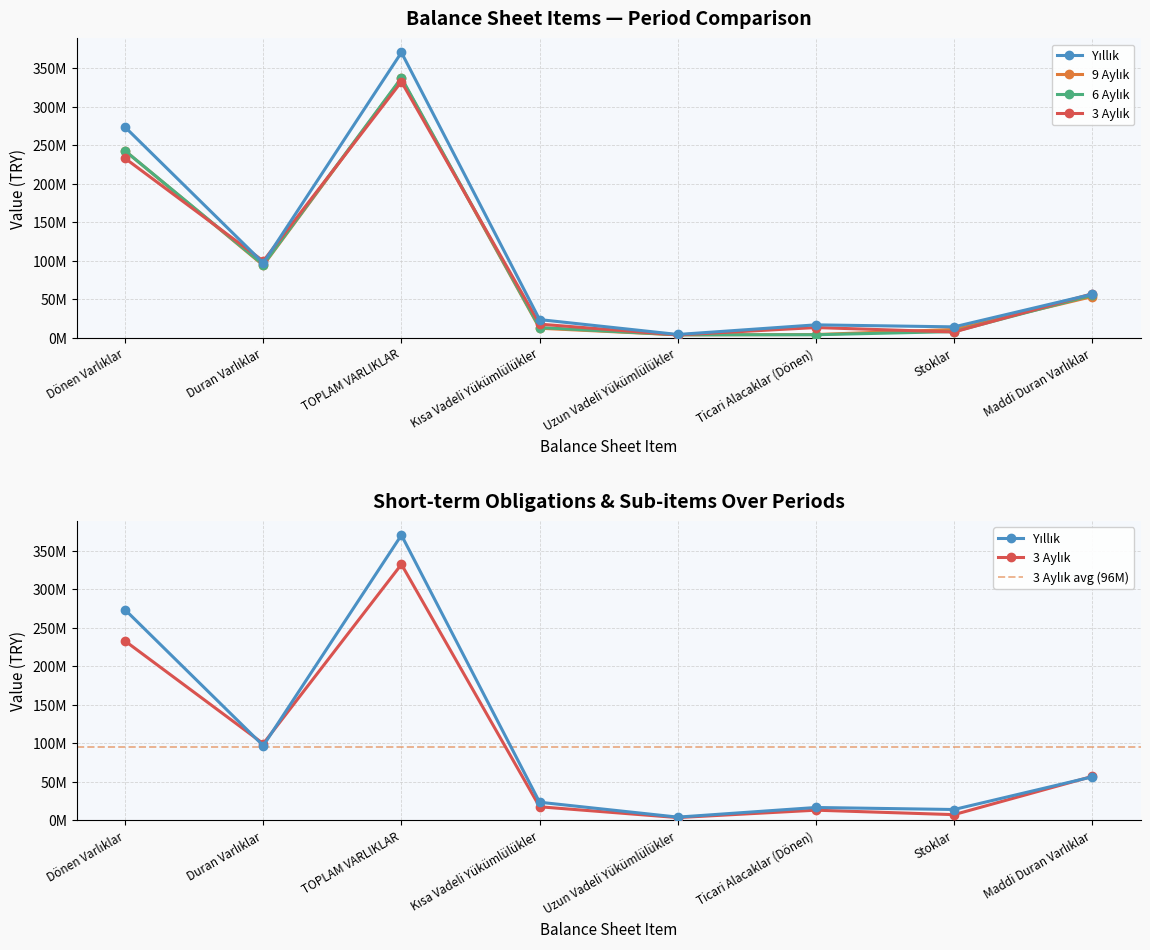

What is the spread (max minus min) of values at Maddi Duran Varlıklar?

3641837